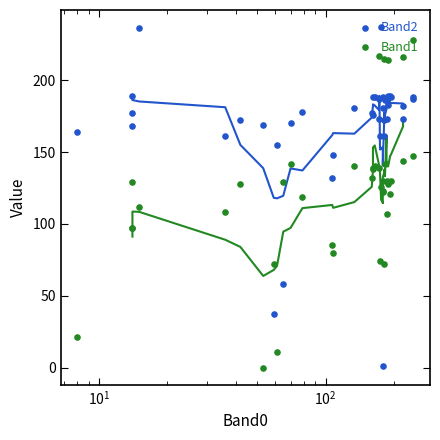

Which series has the largest total across all categories?

Band2